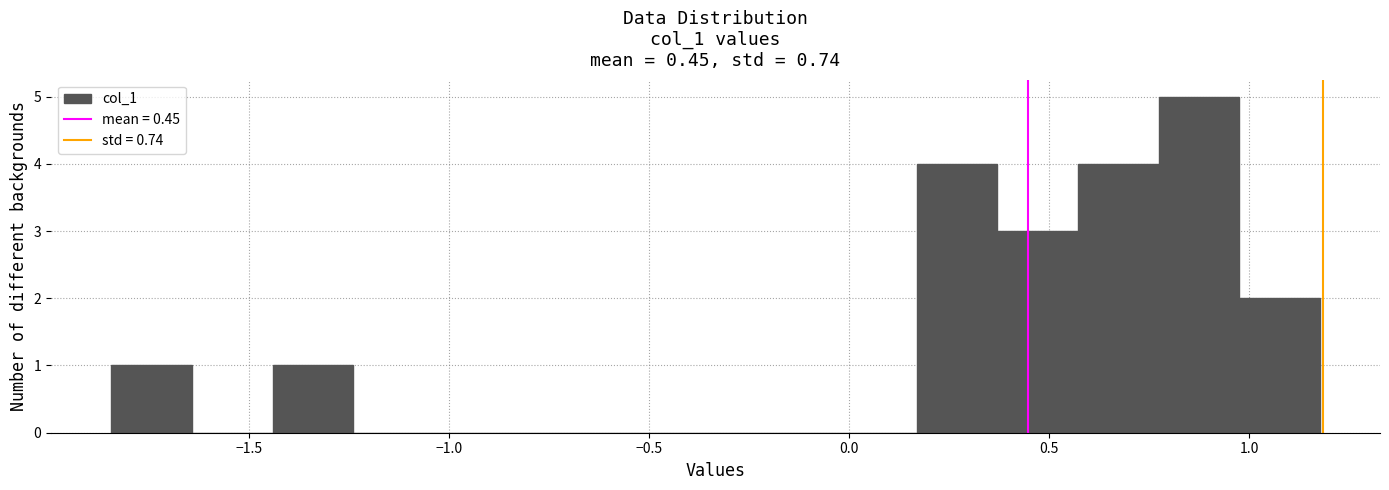

How tall is the bar that spans 0.55 to 0.75 on the x-axis? Neither the bar edges nor the heights are printed on the chart, so give them approximately, as read against the axes.

4